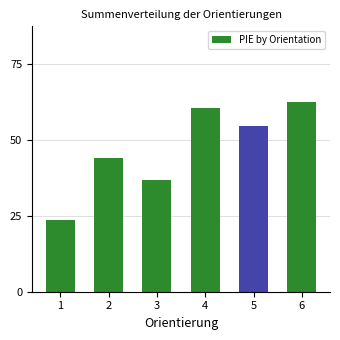

The value at 6 is 0.4. True or false?

False